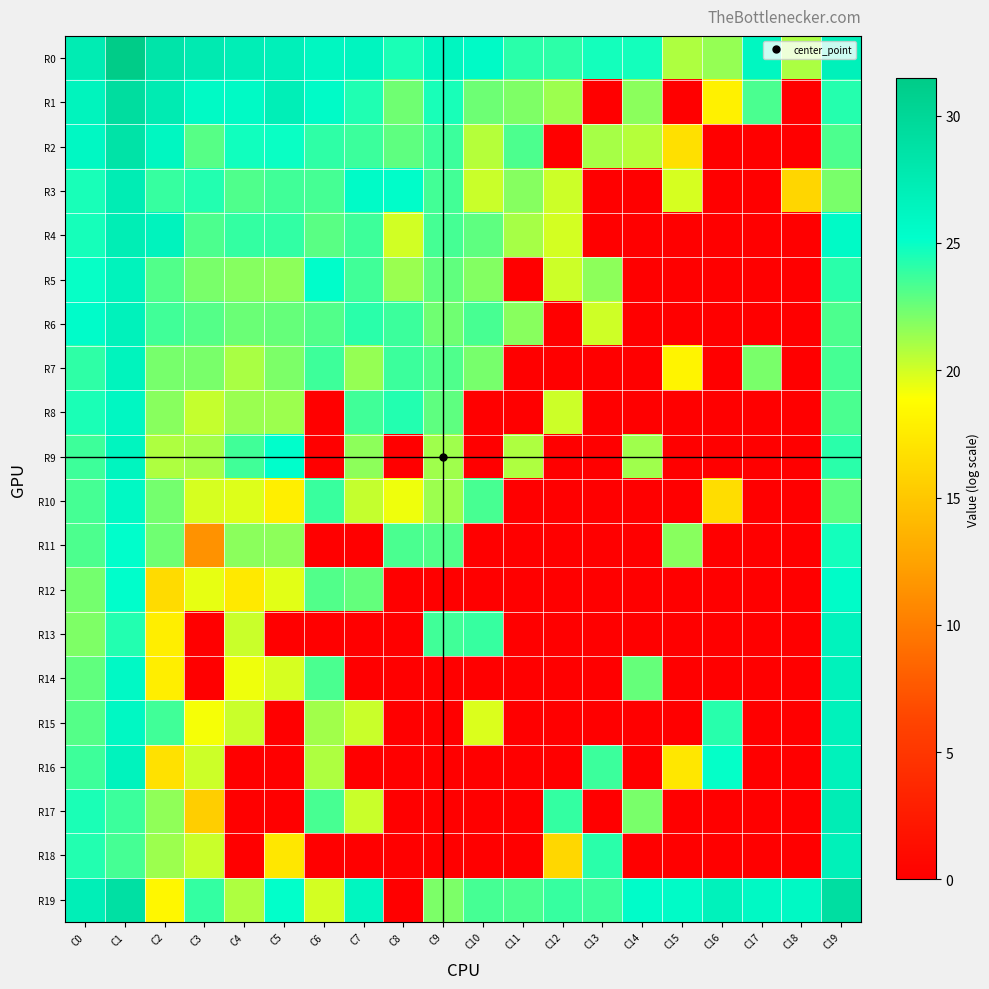

Reading left to right, what are all the values shown in this chart?

R0: C0=27.5	C1=31.5	C2=28.4	C3=27.7	C4=27.1	C5=26.9	C6=26.1	C7=26.3	C8=24.5	C9=26.2	C10=25.6	C11=24.1	C12=24.1	C13=24.7	C14=24.7	C15=20.9	C16=21.5	C17=26.1	C18=21.0	C19=26.8
R1: C0=26.5	C1=29.2	C2=27.5	C3=25.7	C4=25.7	C5=27.0	C6=25.5	C7=24.4	C8=22.4	C9=24.5	C10=22.4	C11=22.1	C12=21.3	C13=0.0	C14=21.7	C15=0.0	C16=17.9	C17=23.3	C18=0.0	C19=24.3
R2: C0=25.9	C1=28.6	C2=26.1	C3=23.0	C4=24.7	C5=24.9	C6=24.0	C7=23.7	C8=22.8	C9=23.7	C10=20.7	C11=23.3	C12=0.0	C13=21.1	C14=20.7	C15=16.8	C16=0.0	C17=0.0	C18=0.0	C19=23.3
R3: C0=24.6	C1=27.3	C2=23.8	C3=24.3	C4=23.2	C5=23.5	C6=23.5	C7=25.6	C8=25.4	C9=23.5	C10=20.2	C11=21.9	C12=20.1	C13=0.0	C14=0.0	C15=19.9	C16=0.0	C17=0.0	C18=16.1	C19=22.2
R4: C0=24.6	C1=27.2	C2=26.5	C3=23.3	C4=23.9	C5=23.9	C6=23.0	C7=23.6	C8=20.0	C9=23.4	C10=22.8	C11=21.1	C12=20.0	C13=0.0	C14=0.0	C15=0.0	C16=0.0	C17=0.0	C18=0.0	C19=25.6
R5: C0=25.0	C1=26.6	C2=23.1	C3=22.2	C4=21.9	C5=21.7	C6=25.3	C7=23.6	C8=21.4	C9=22.8	C10=21.9	C11=0.0	C12=20.1	C13=21.7	C14=0.0	C15=0.0	C16=0.0	C17=0.0	C18=0.0	C19=24.1
R6: C0=25.4	C1=26.7	C2=23.6	C3=23.1	C4=22.5	C5=22.7	C6=23.2	C7=24.1	C8=23.7	C9=22.4	C10=23.4	C11=21.8	C12=0.0	C13=20.1	C14=0.0	C15=0.0	C16=0.0	C17=0.0	C18=0.0	C19=23.3
R7: C0=24.0	C1=26.4	C2=22.2	C3=22.1	C4=21.0	C5=22.1	C6=23.6	C7=21.5	C8=23.7	C9=23.2	C10=22.2	C11=0.0	C12=0.0	C13=0.0	C14=0.0	C15=18.2	C16=0.0	C17=22.2	C18=0.0	C19=23.4
R8: C0=24.5	C1=26.0	C2=21.8	C3=20.3	C4=21.4	C5=21.3	C6=0.0	C7=23.6	C8=24.3	C9=22.8	C10=0.0	C11=0.0	C12=20.1	C13=0.0	C14=0.0	C15=0.0	C16=0.0	C17=0.0	C18=0.0	C19=23.3
R9: C0=23.6	C1=26.4	C2=20.8	C3=21.1	C4=23.6	C5=25.2	C6=0.0	C7=21.6	C8=0.0	C9=21.2	C10=0.0	C11=20.9	C12=0.0	C13=0.0	C14=21.2	C15=0.0	C16=0.0	C17=0.0	C18=0.0	C19=24.1
R10: C0=23.5	C1=25.8	C2=22.3	C3=19.9	C4=19.7	C5=17.8	C6=23.8	C7=20.3	C8=19.3	C9=21.3	C10=23.4	C11=0.0	C12=0.0	C13=0.0	C14=0.0	C15=0.0	C16=16.5	C17=0.0	C18=0.0	C19=22.9
R11: C0=23.2	C1=25.2	C2=22.4	C3=11.4	C4=21.7	C5=21.7	C6=0.0	C7=0.0	C8=23.3	C9=23.2	C10=0.0	C11=0.0	C12=0.0	C13=0.0	C14=0.0	C15=21.8	C16=0.0	C17=0.0	C18=0.0	C19=24.7
R12: C0=22.3	C1=25.2	C2=16.4	C3=19.4	C4=17.4	C5=19.6	C6=23.1	C7=22.7	C8=0.0	C9=0.0	C10=0.0	C11=0.0	C12=0.0	C13=0.0	C14=0.0	C15=0.0	C16=0.0	C17=0.0	C18=0.0	C19=25.5
R13: C0=22.1	C1=24.3	C2=17.7	C3=0.0	C4=20.2	C5=0.0	C6=0.0	C7=0.0	C8=0.0	C9=23.6	C10=23.8	C11=0.0	C12=0.0	C13=0.0	C14=0.0	C15=0.0	C16=0.0	C17=0.0	C18=0.0	C19=26.5
R14: C0=22.8	C1=25.8	C2=17.7	C3=0.0	C4=19.3	C5=19.9	C6=23.3	C7=0.0	C8=0.0	C9=0.0	C10=0.0	C11=0.0	C12=0.0	C13=0.0	C14=22.7	C15=0.0	C16=0.0	C17=0.0	C18=0.0	C19=26.6
R15: C0=23.1	C1=25.9	C2=23.6	C3=19.1	C4=20.2	C5=0.0	C6=21.2	C7=20.2	C8=0.0	C9=0.0	C10=19.7	C11=0.0	C12=0.0	C13=0.0	C14=0.0	C15=0.0	C16=24.2	C17=0.0	C18=0.0	C19=26.7
R16: C0=23.7	C1=26.5	C2=16.8	C3=20.2	C4=0.0	C5=0.0	C6=20.8	C7=0.0	C8=0.0	C9=0.0	C10=0.0	C11=0.0	C12=0.0	C13=23.7	C14=0.0	C15=17.2	C16=25.1	C17=0.0	C18=0.0	C19=26.7
R17: C0=24.5	C1=23.7	C2=21.6	C3=15.4	C4=0.0	C5=0.0	C6=23.4	C7=20.2	C8=0.0	C9=0.0	C10=0.0	C11=0.0	C12=23.9	C13=0.0	C14=22.2	C15=0.0	C16=0.0	C17=0.0	C18=0.0	C19=27.3
R18: C0=24.3	C1=23.4	C2=21.3	C3=20.2	C4=0.0	C5=17.2	C6=0.0	C7=0.0	C8=0.0	C9=0.0	C10=0.0	C11=0.0	C12=16.1	C13=24.1	C14=0.0	C15=0.0	C16=0.0	C17=0.0	C18=0.0	C19=26.9
R19: C0=27.1	C1=28.9	C2=18.4	C3=23.9	C4=20.9	C5=25.1	C6=19.9	C7=26.2	C8=0.0	C9=22.1	C10=23.4	C11=23.3	C12=23.8	C13=23.7	C14=25.4	C15=25.6	C16=26.6	C17=25.8	C18=25.9	C19=29.1